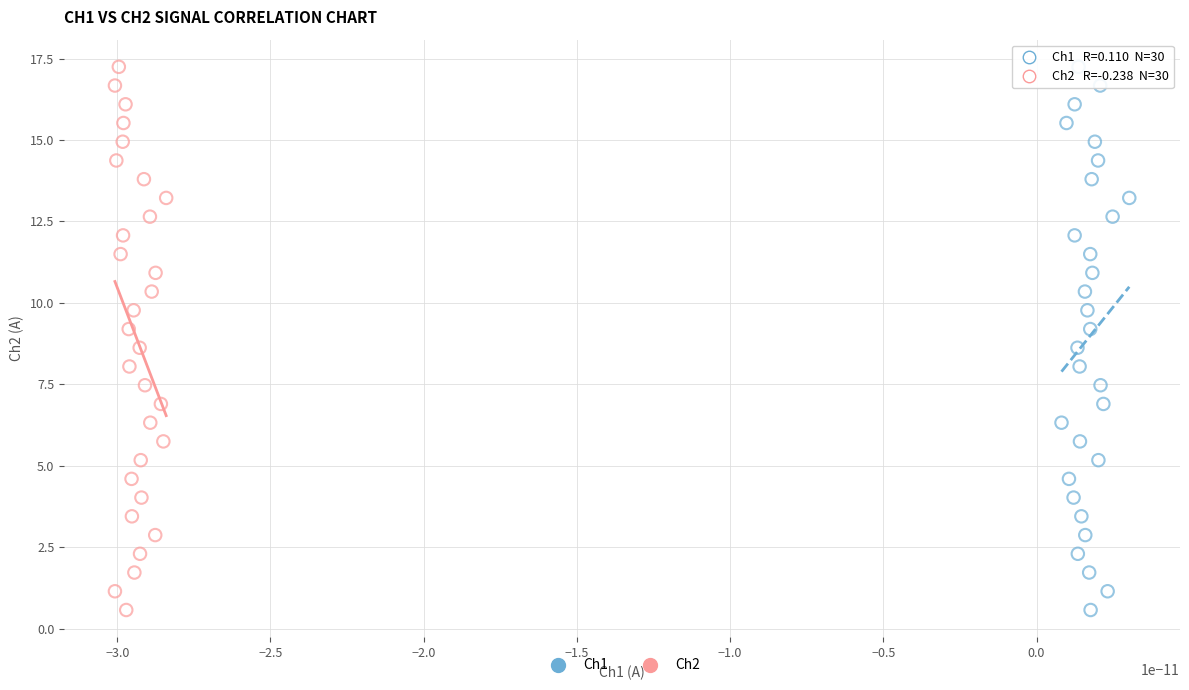

What are all the series names shown in the legend?

Ch1, Ch2